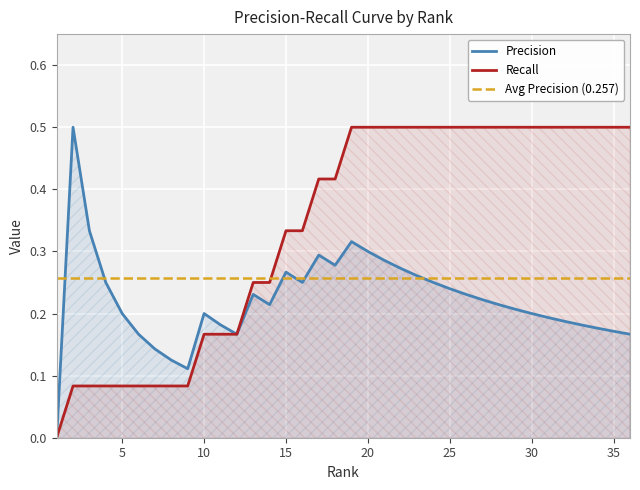

What is the greatest value displayed?

0.5